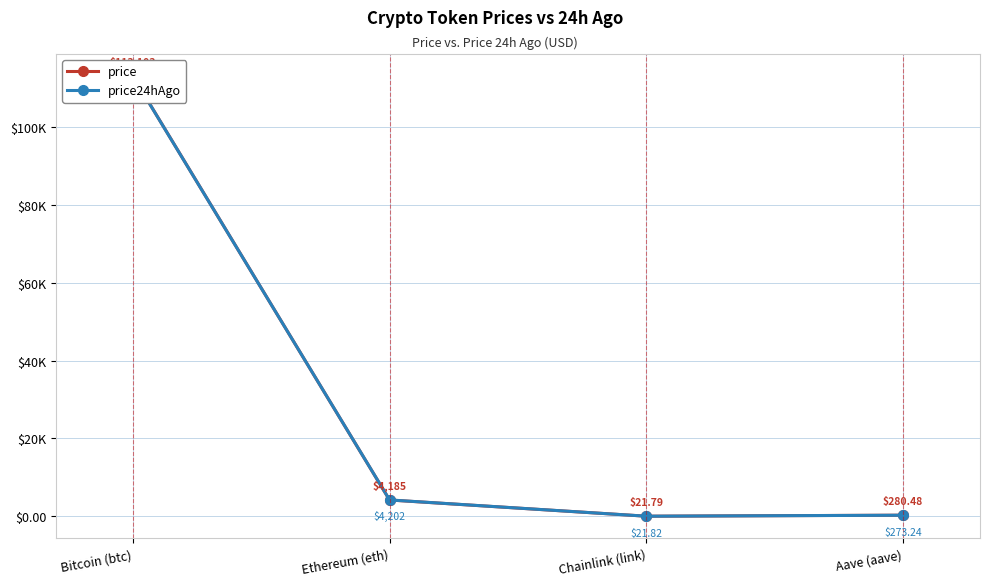

At how many categories does at least one series exceed 57539?

1